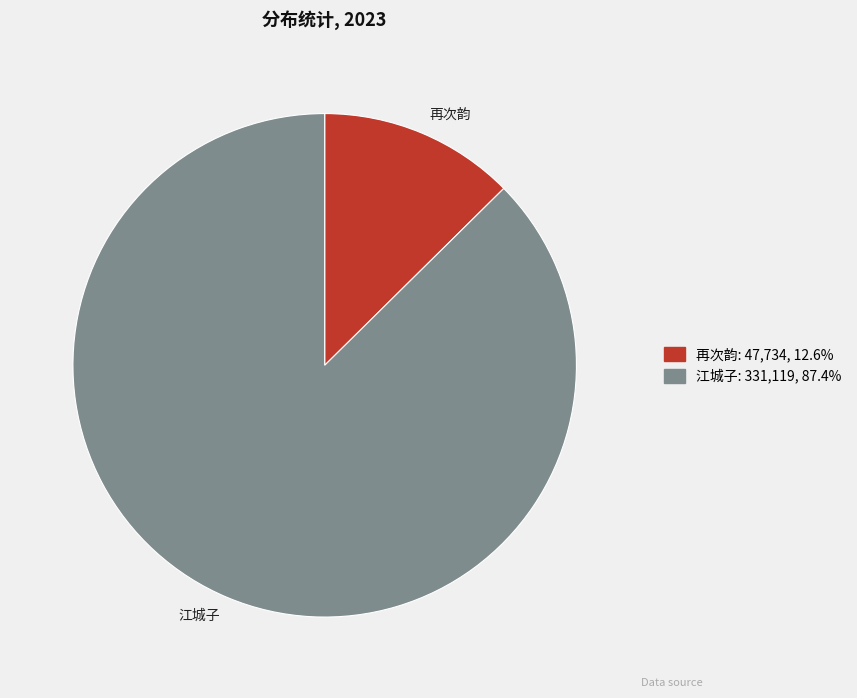

Does any single category account for the majority?

Yes